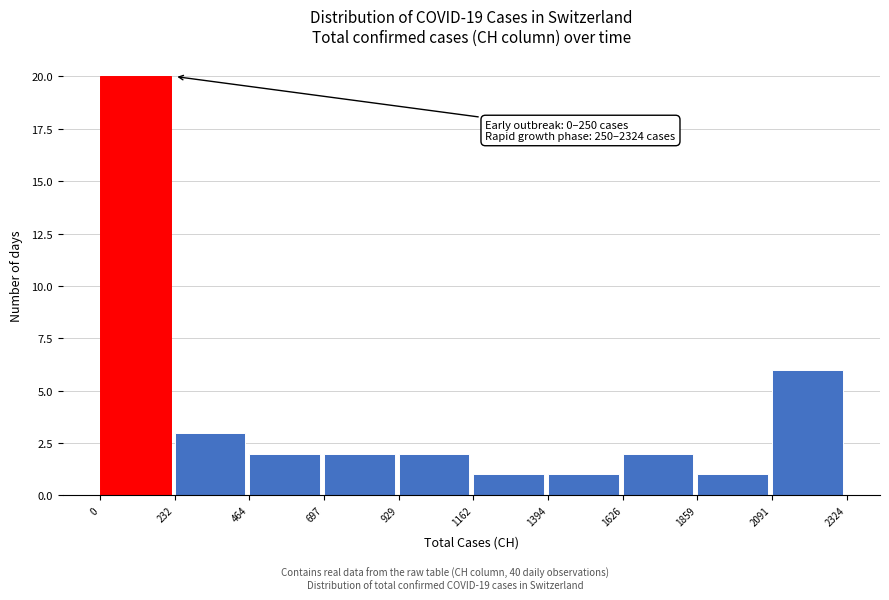

Which range on the x-axis has the tallest bar?

0 to 232